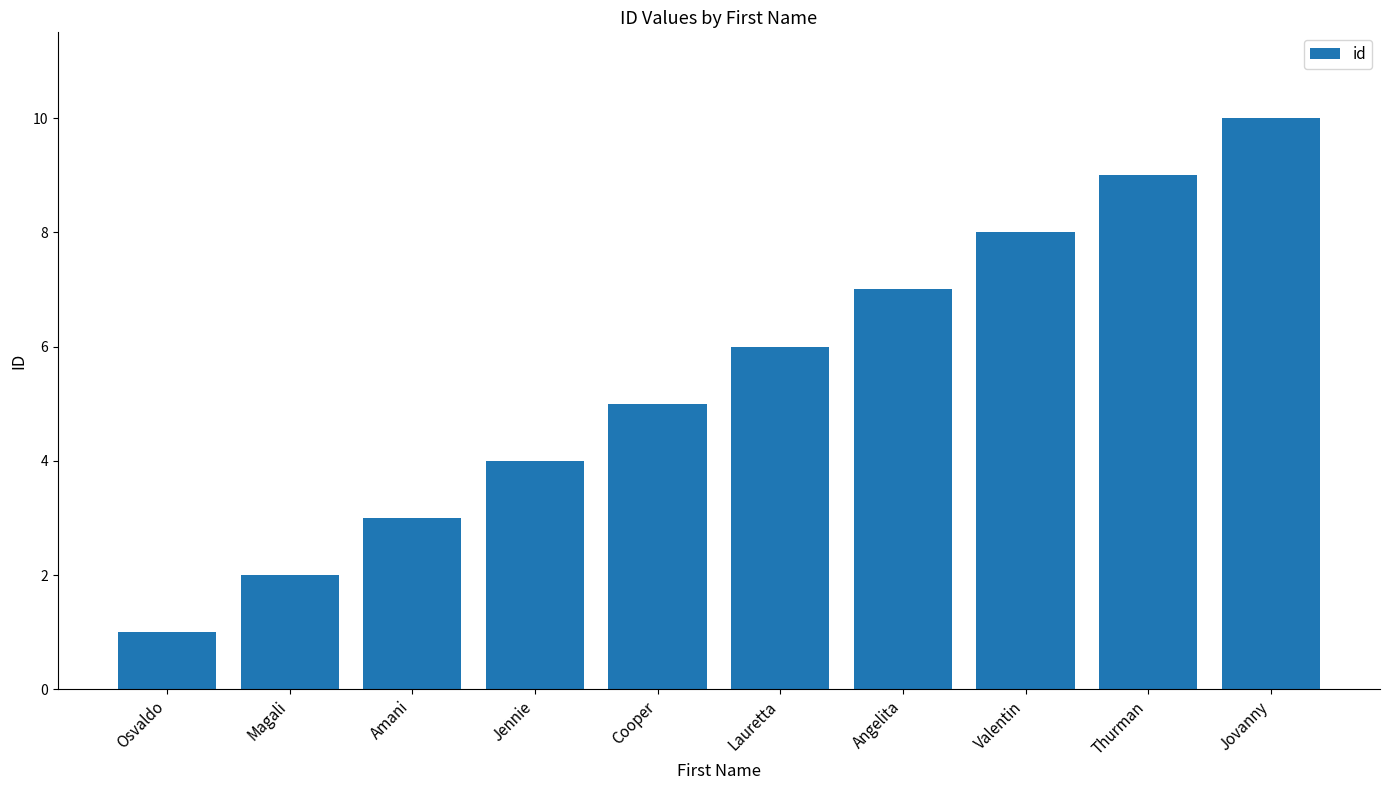

What is the ratio of the value at Magali to the value at Angelita?

0.3